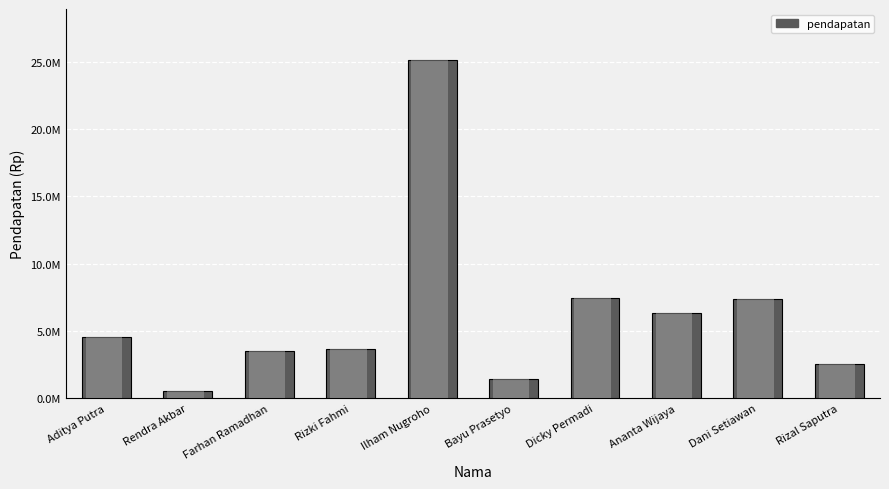

The chart shows a value of 2537500 at Rizal Saputra. True or false?

True